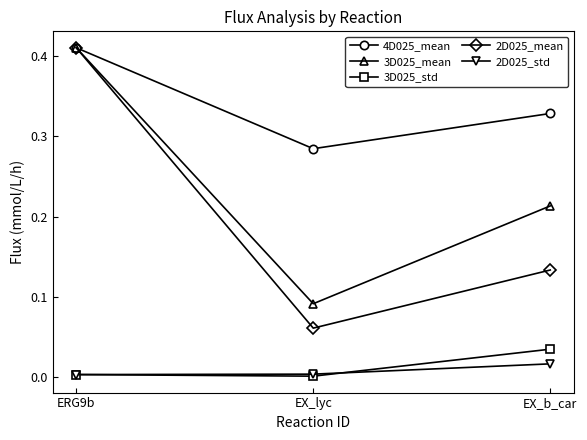

At how many categories does at least one series exceed 0?

3